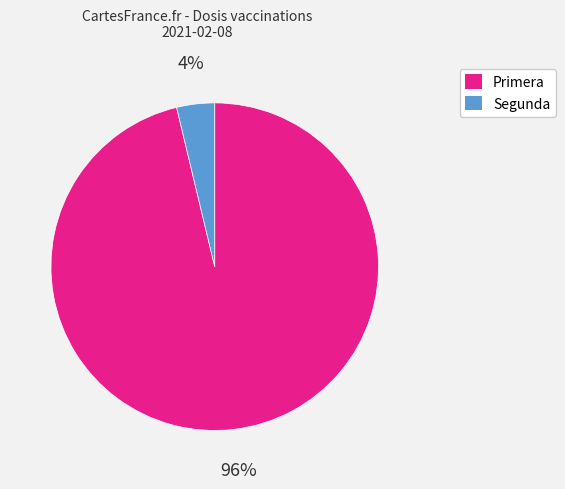

Is there any slice that represents more than half of the pie?

Yes